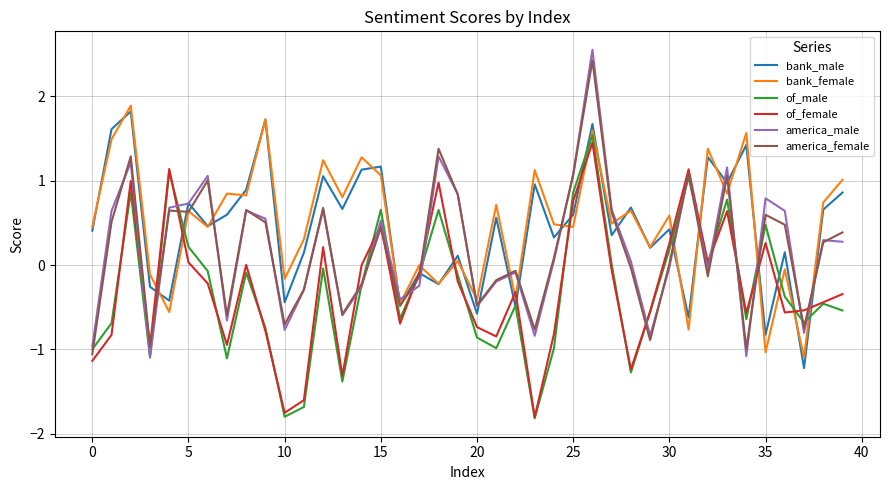

After their last crossing, which series has the higher values: of_female or bank_female?

bank_female